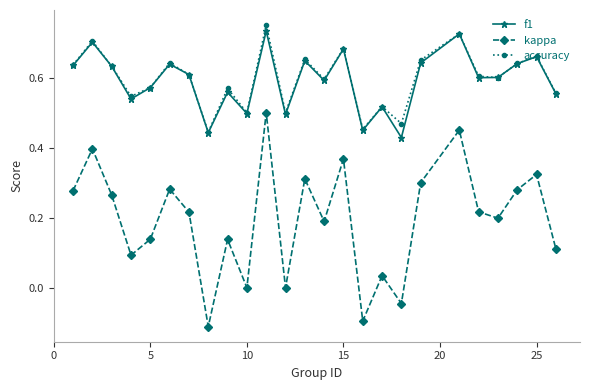

Which series has the largest range (max minus min)?

kappa